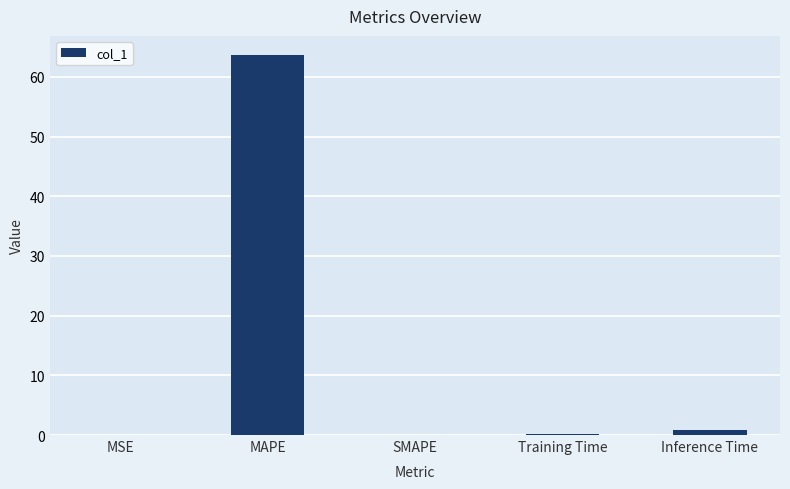

Are the bars horizontal?

No